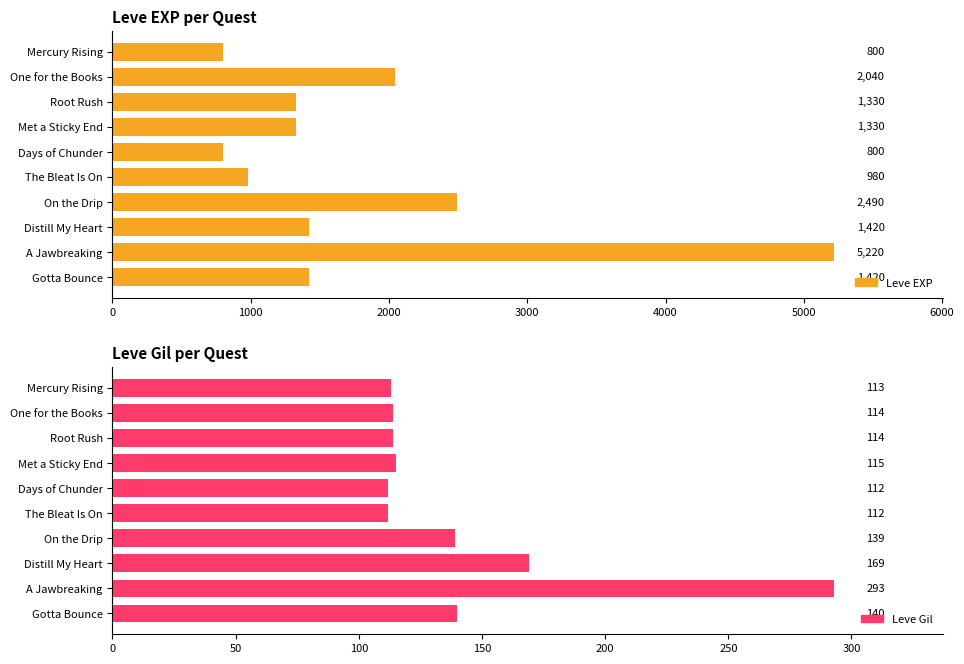

Are the bars grouped side by side (vs. stacked)?

Yes